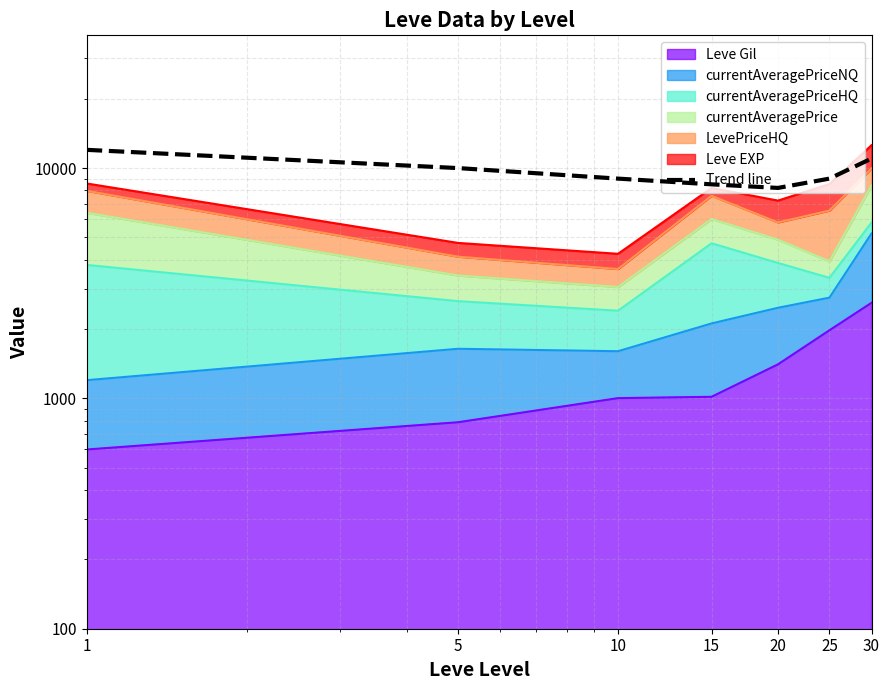

List the labels in order of value, largest first.

1, 30, 5, 10, 25, 15, 20